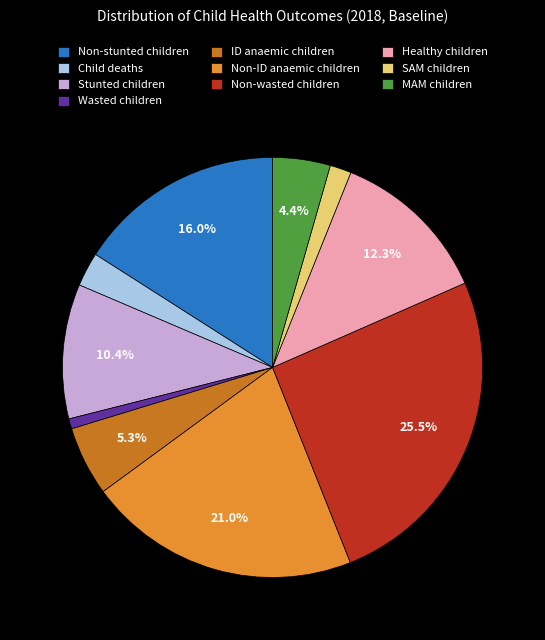

Do Non-ID anaemic children and Wasted children together represent more than half of the pie?

No